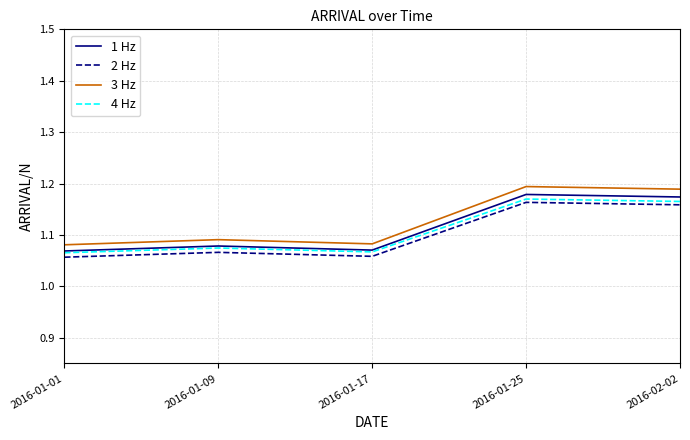

What is the total value across all series at 2016-01-17?

4.3